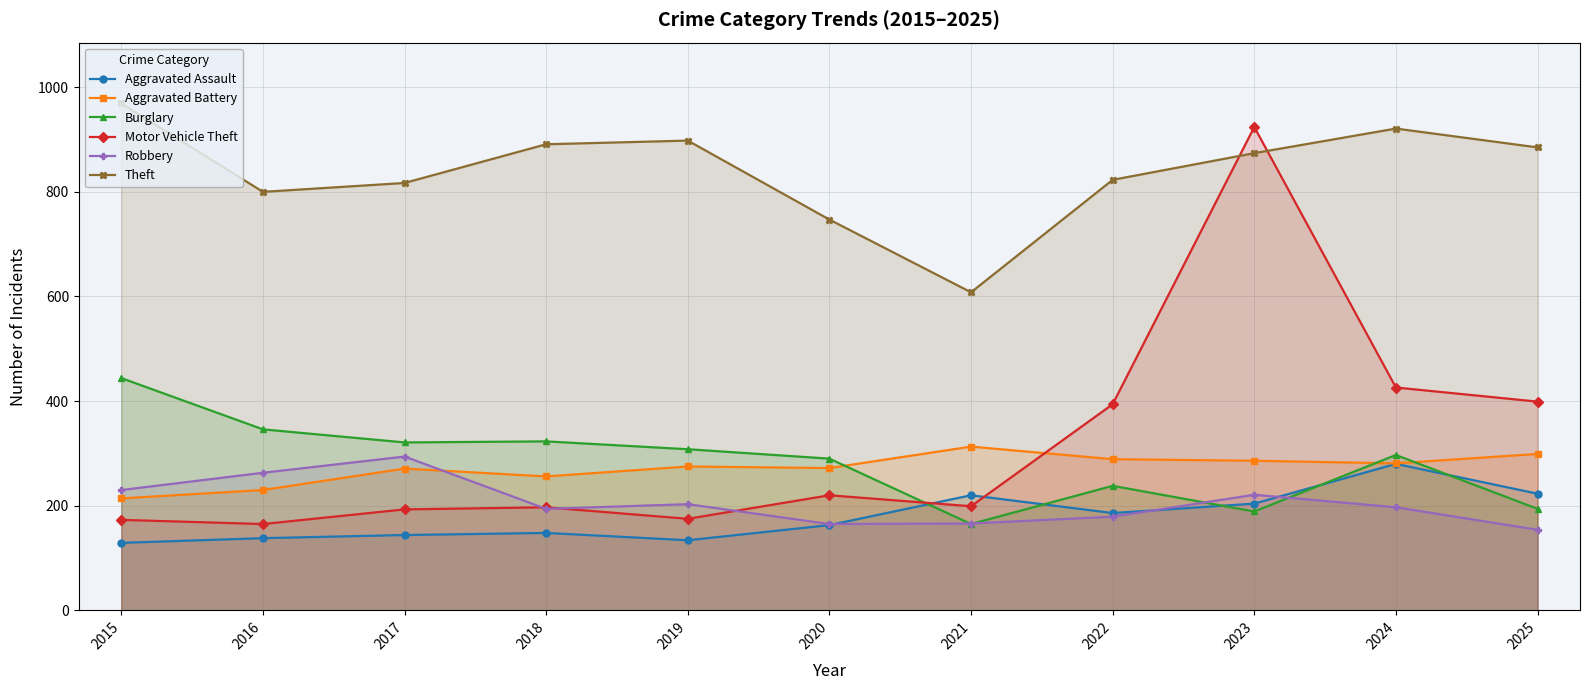

The Theft series shows 1165 at 2016. True or false?

False